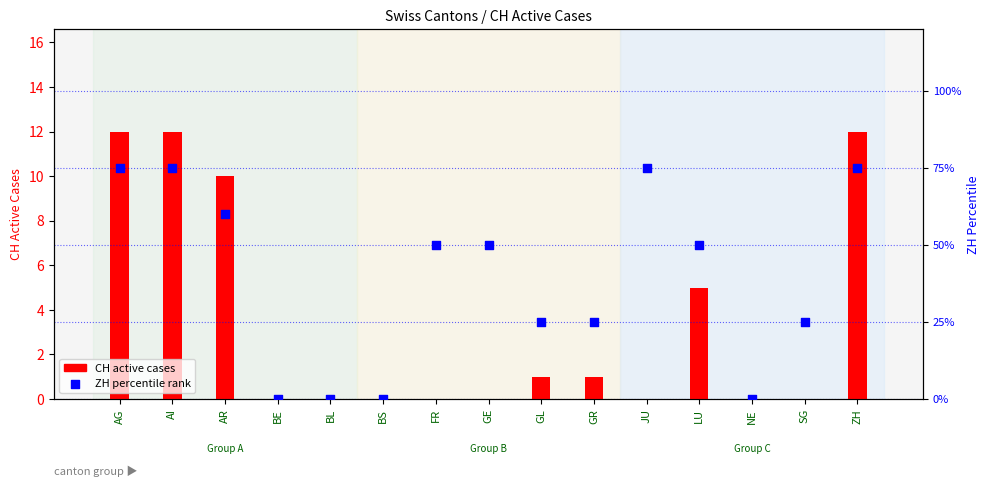

Which series reaches the maximum Y coordinate?

ZH percentile rank